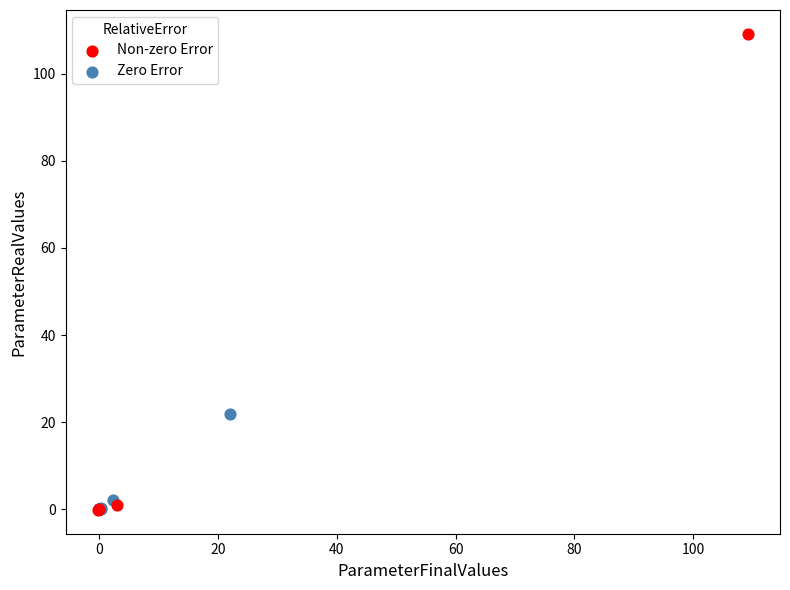

Which series has the widest spread of Y values?

Non-zero Error